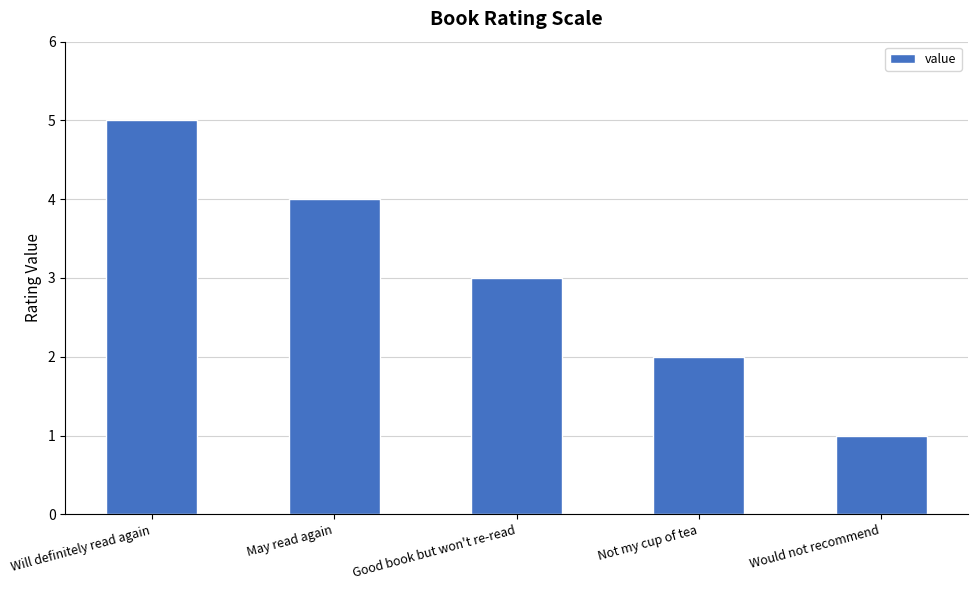

What position from the right is May read again?

4